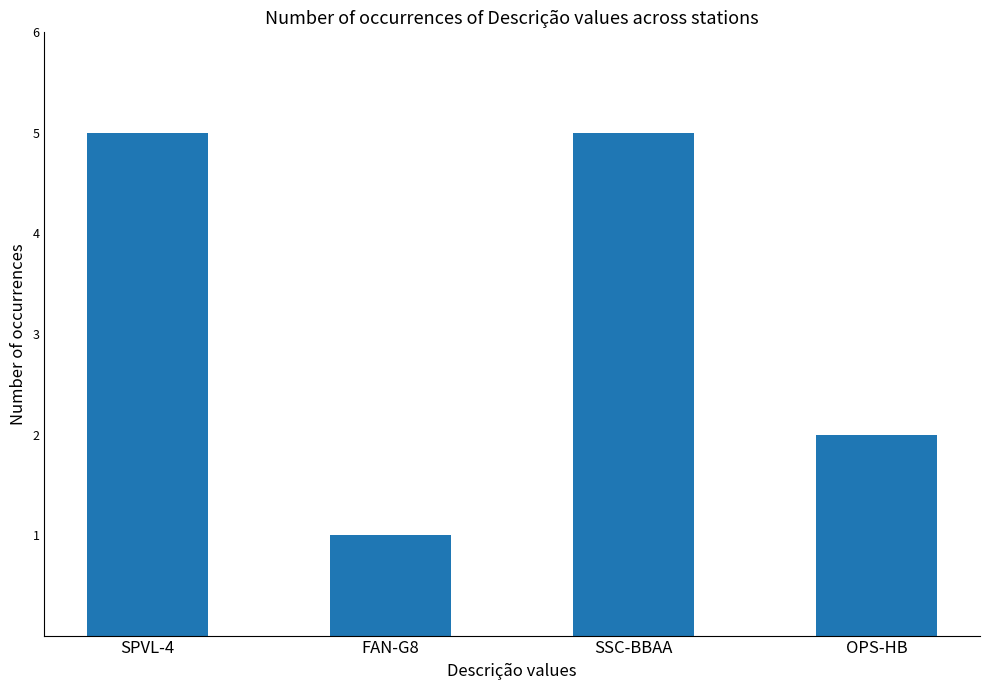

Reading left to right, extract all data points from this chart.

SPVL-4=5	FAN-G8=1	SSC-BBAA=5	OPS-HB=2